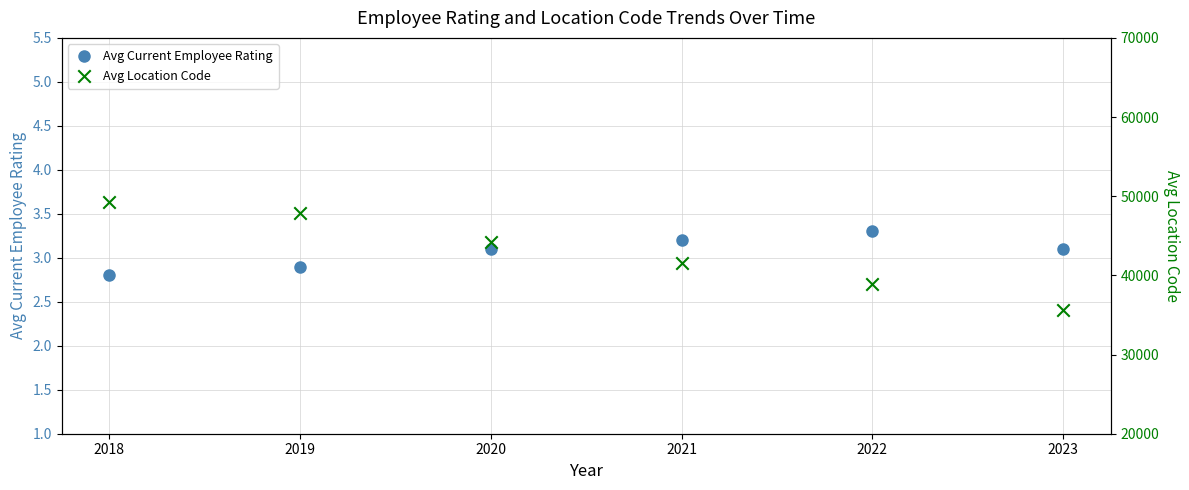

Which series contains the highest Y value?

Avg Location Code